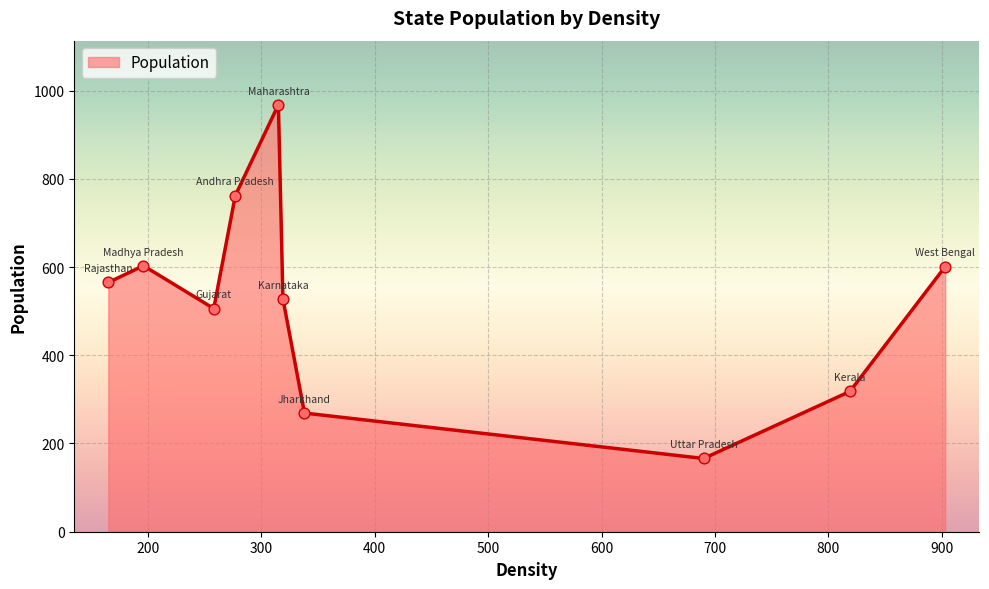

What is the greatest value displayed?

968